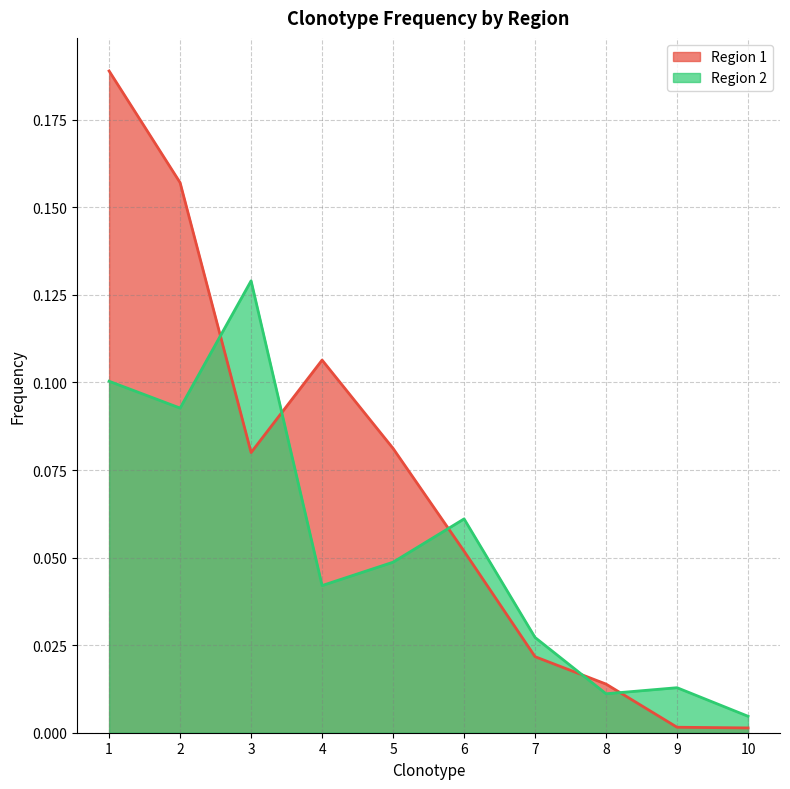

At which category is the sum across all series the highest?

1